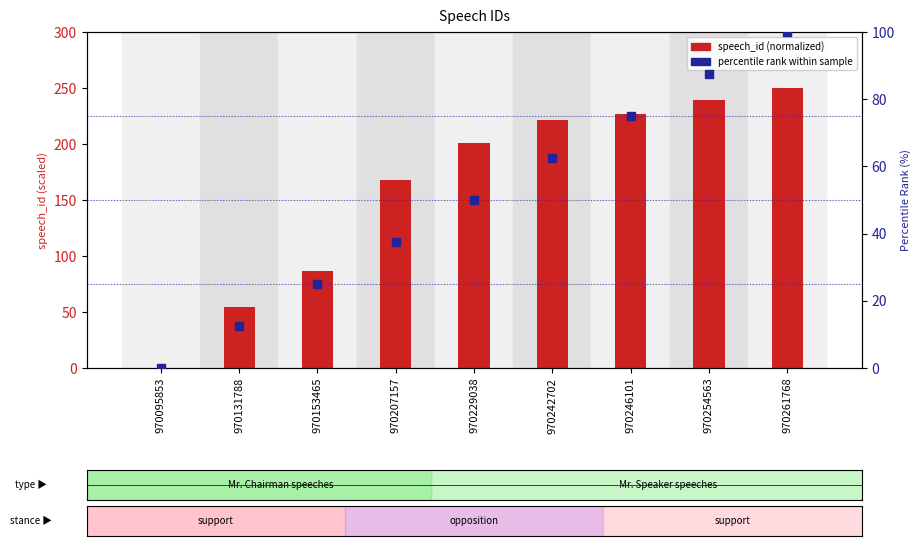

What are all the series names shown in the legend?

speech_id (normalized), percentile rank